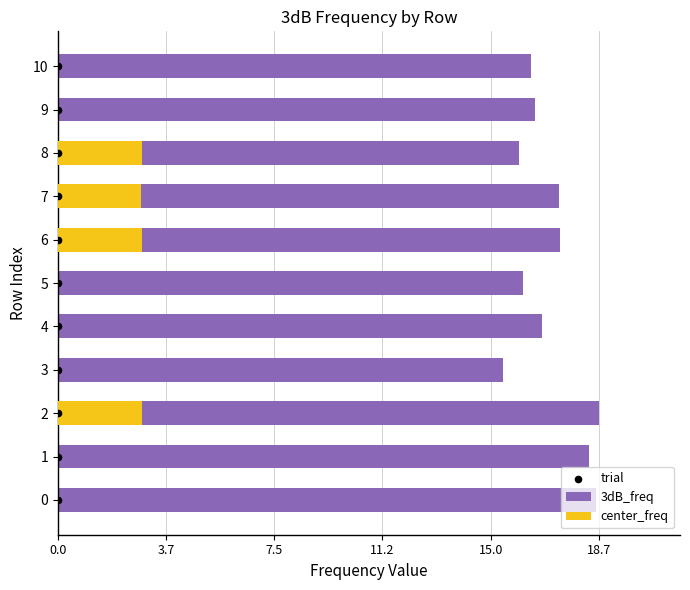

Is the value of 3dB_freq at 11.2 greater than the value of trial at 9?

Yes